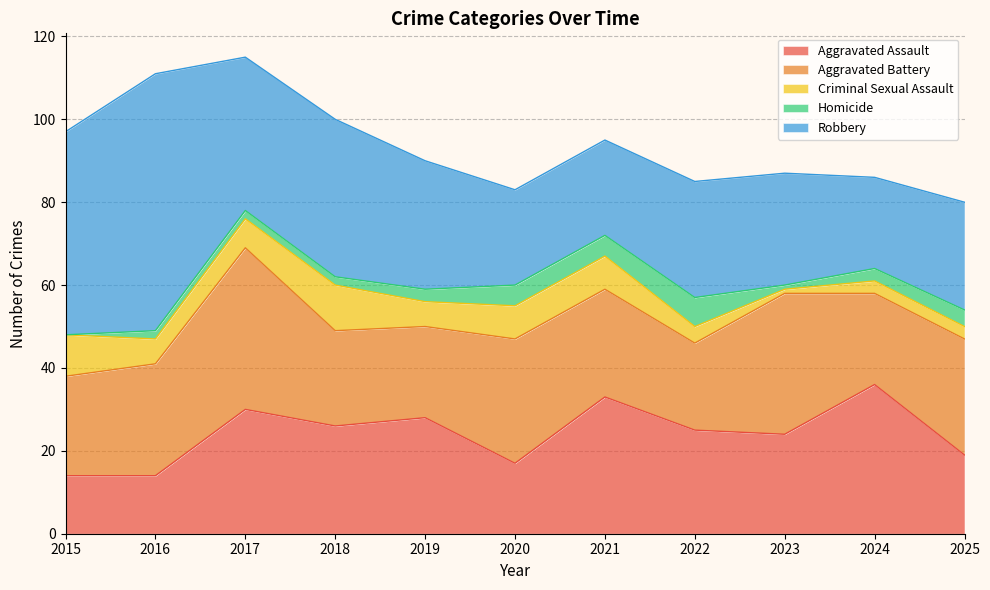

List the series in order of their peak value, highest first.

Robbery, Aggravated Battery, Aggravated Assault, Criminal Sexual Assault, Homicide